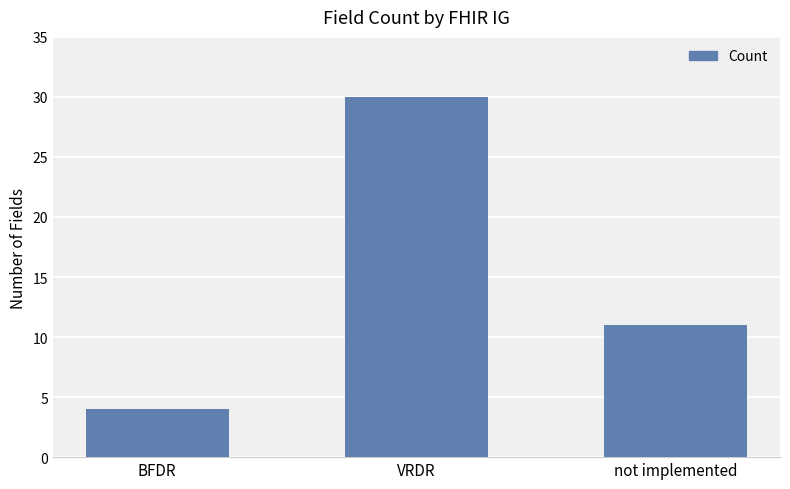

What is the label of the 2nd bar from the left?

VRDR